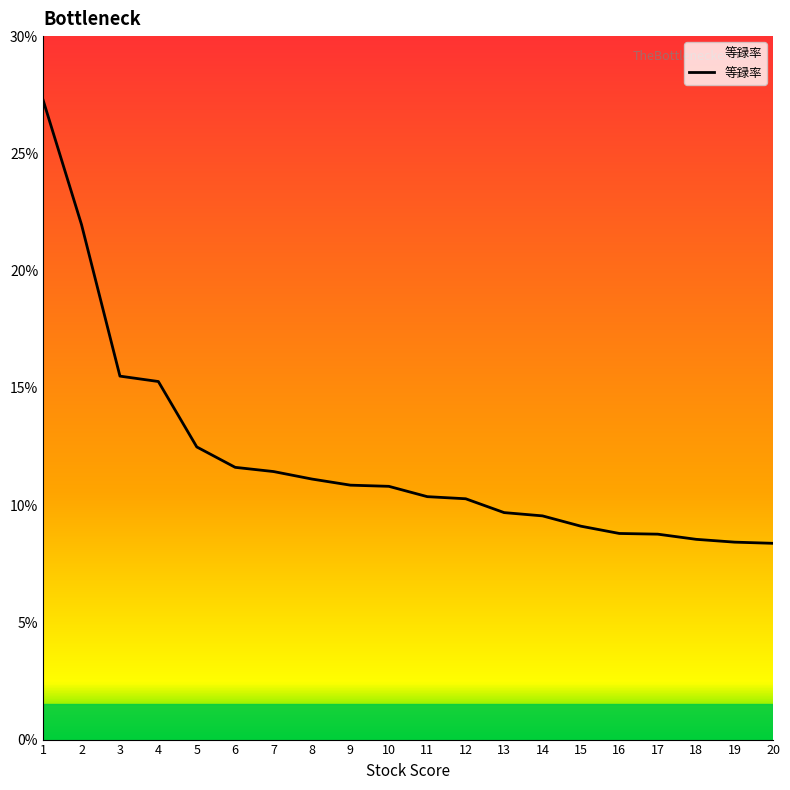

What is the difference between the maximum and minimum values?

18.9